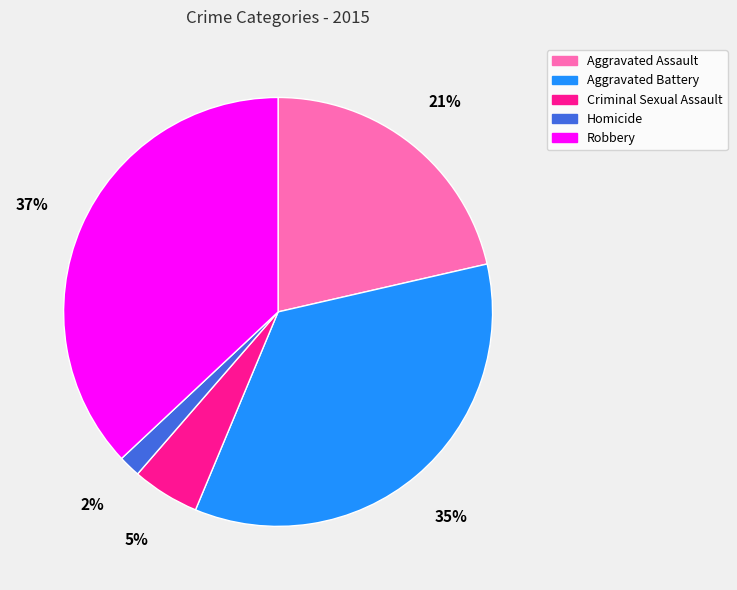

What is the largest slice in the pie chart?

Robbery